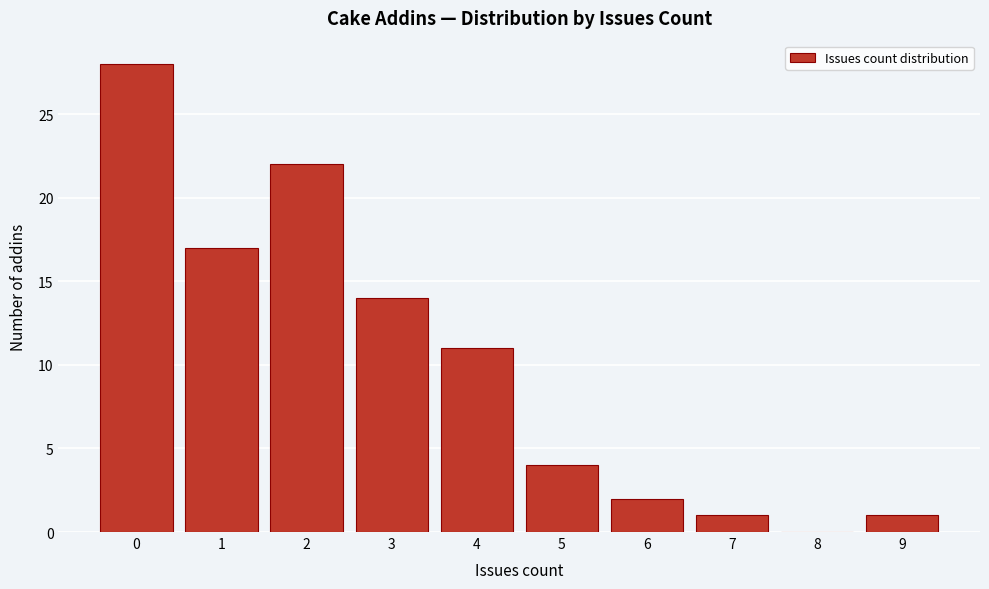

Reading left to right, list every bar in this chart as the range it spans on the x-axis followed by its height. The values are not printed on the chart, so give them approximately, as read against the axis.

-0.5 to 0.5: 28
0.5 to 1.5: 17
1.5 to 2.5: 22
2.5 to 3.5: 14
3.5 to 4.5: 11
4.5 to 5.5: 4
5.5 to 6.5: 2
6.5 to 7.5: 1
7.5 to 8.5: 0
8.5 to 9.5: 1